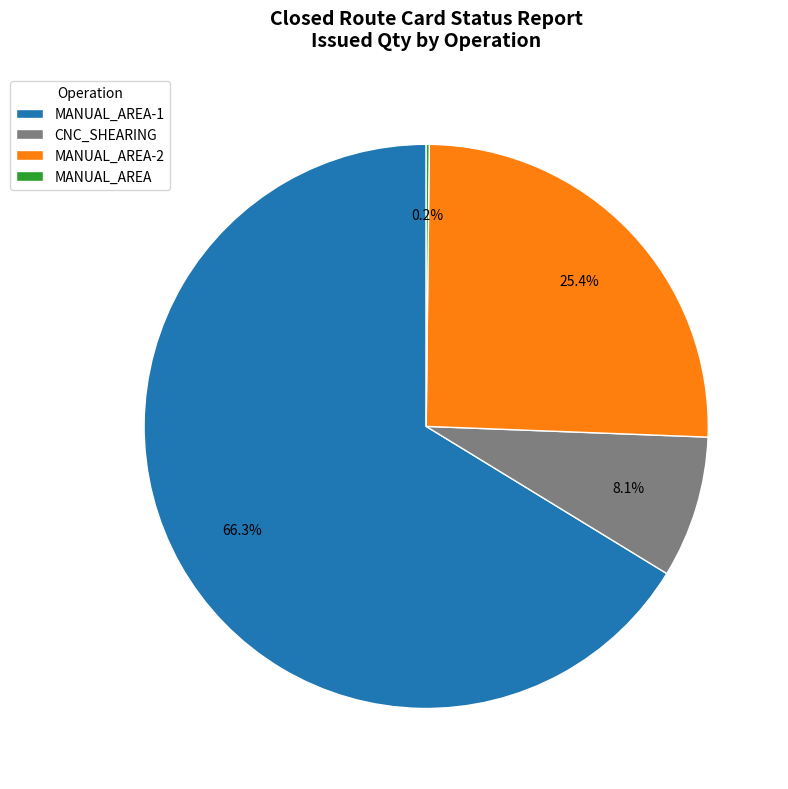

Does any single category account for the majority?

Yes